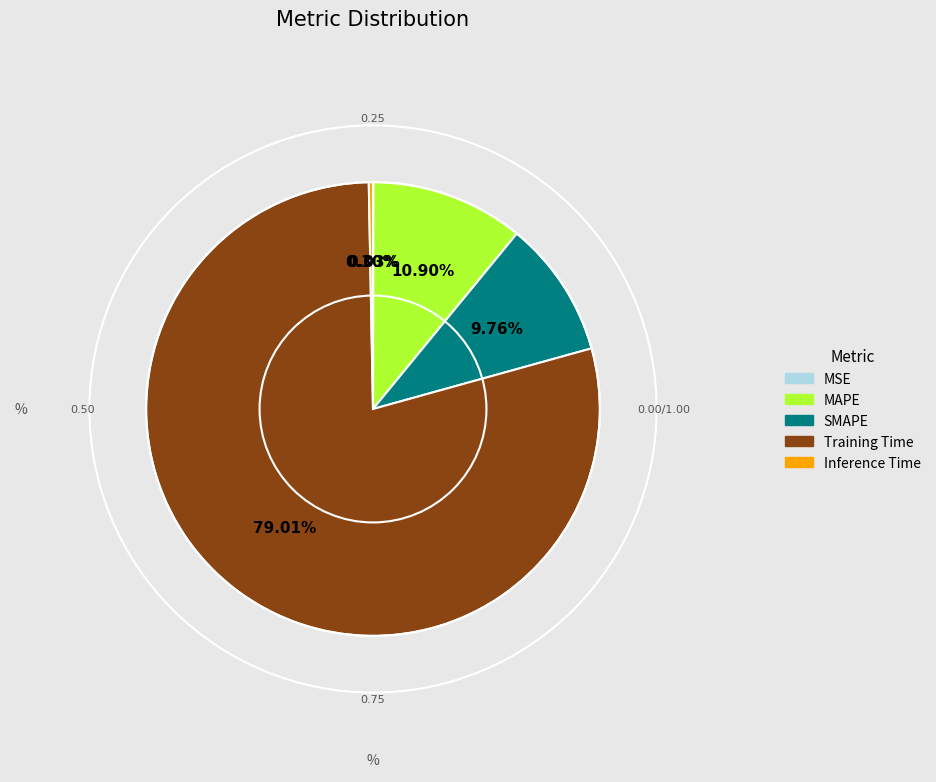

Which has a higher value, MAPE or Training Time?

Training Time